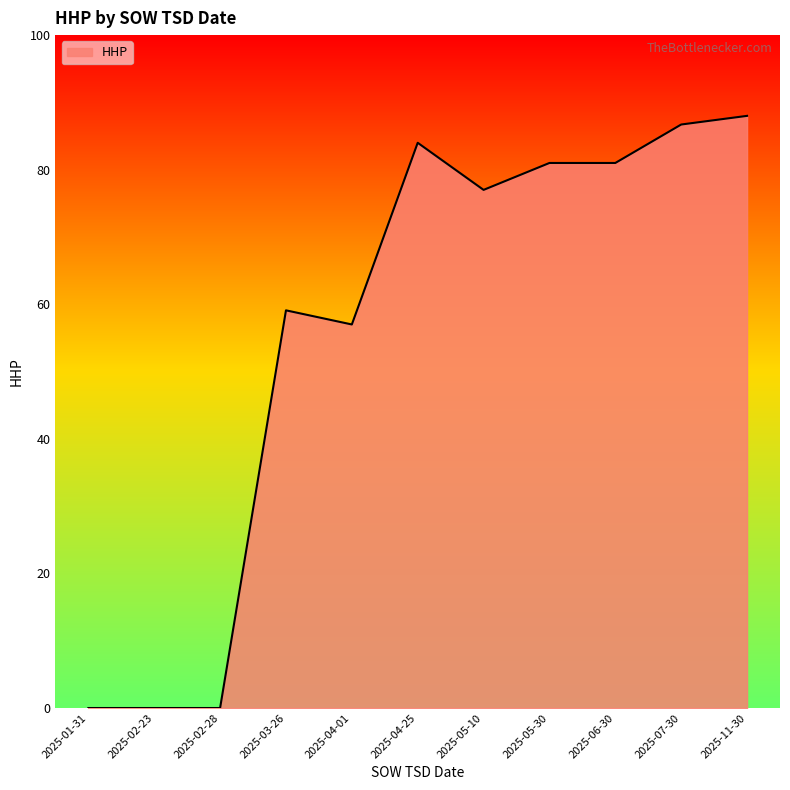

What is the maximum value shown in the chart?

88.0